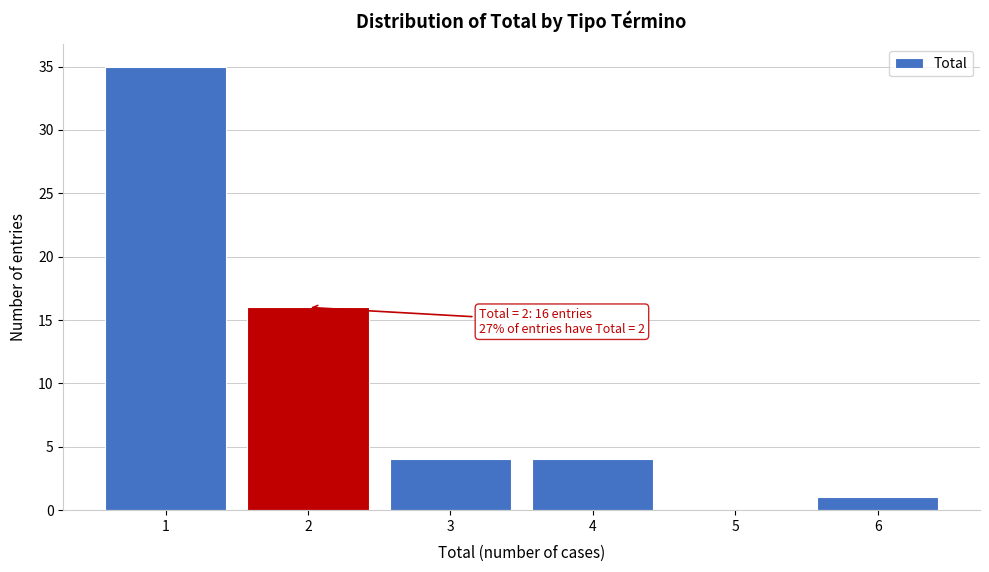

Over which range of the x-axis is the bar tallest?

0.5 to 1.5